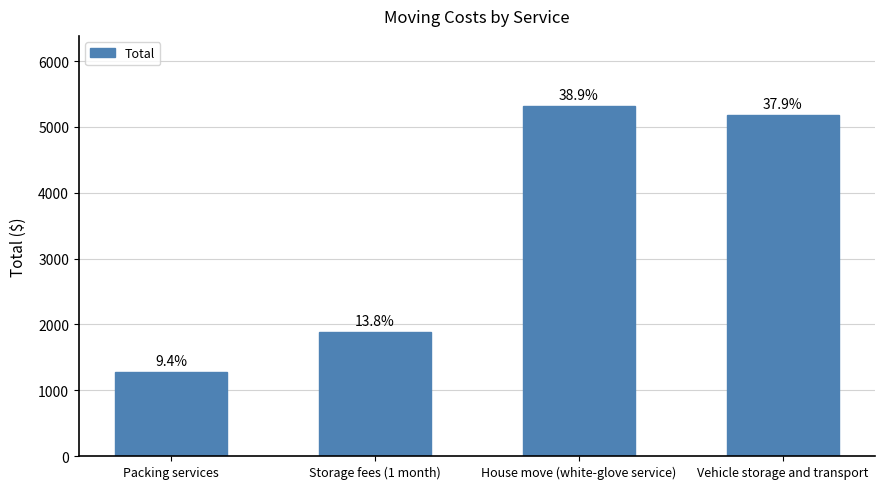

List the labels in order of value, smallest first.

Packing services, Storage fees (1 month), Vehicle storage and transport, House move (white-glove service)